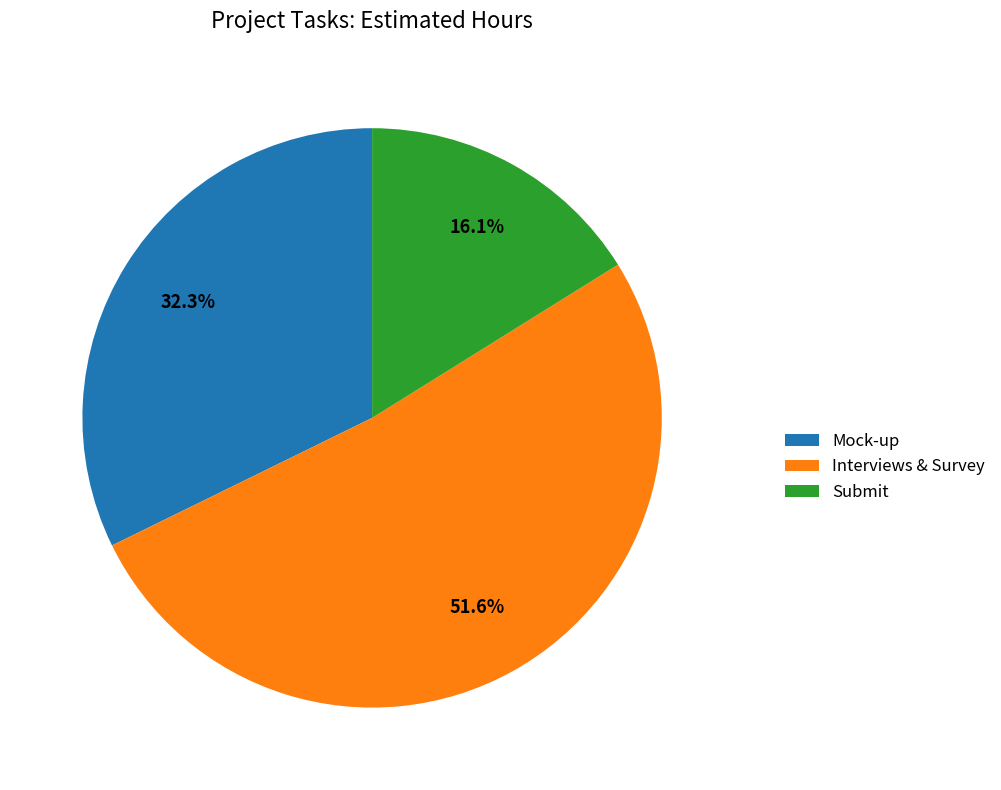

Approximately how many times larger is the value at Mock-up compared to Interviews & Survey?

0.6